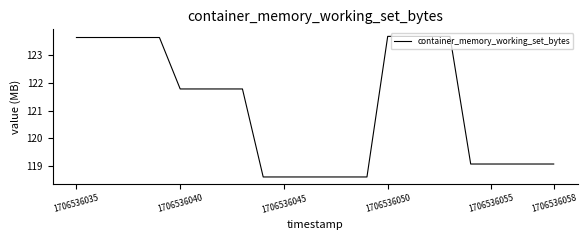

What is the smallest value displayed?

118.6